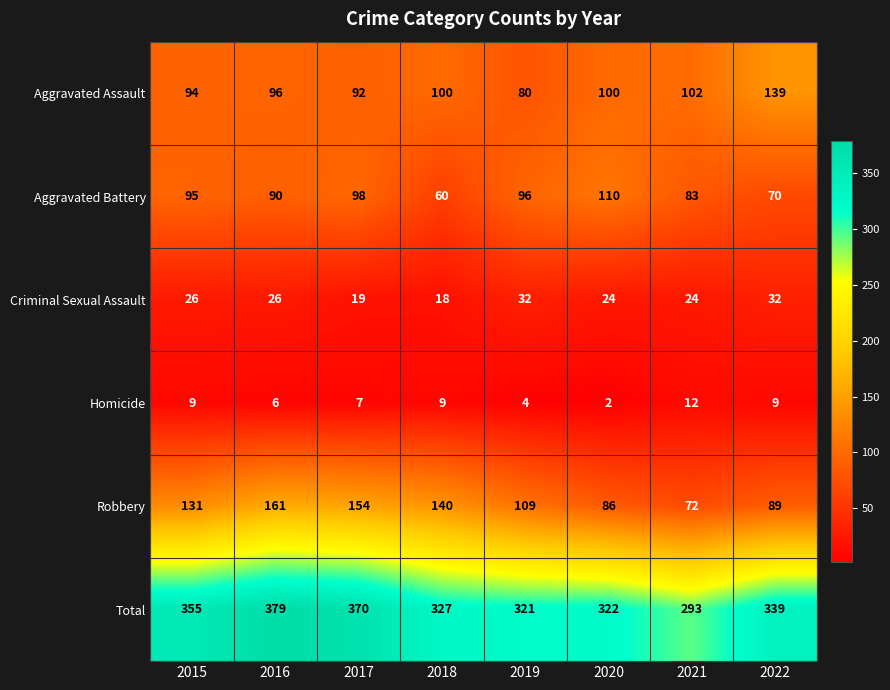

Which label corresponds to the smallest value in the chart?

2020